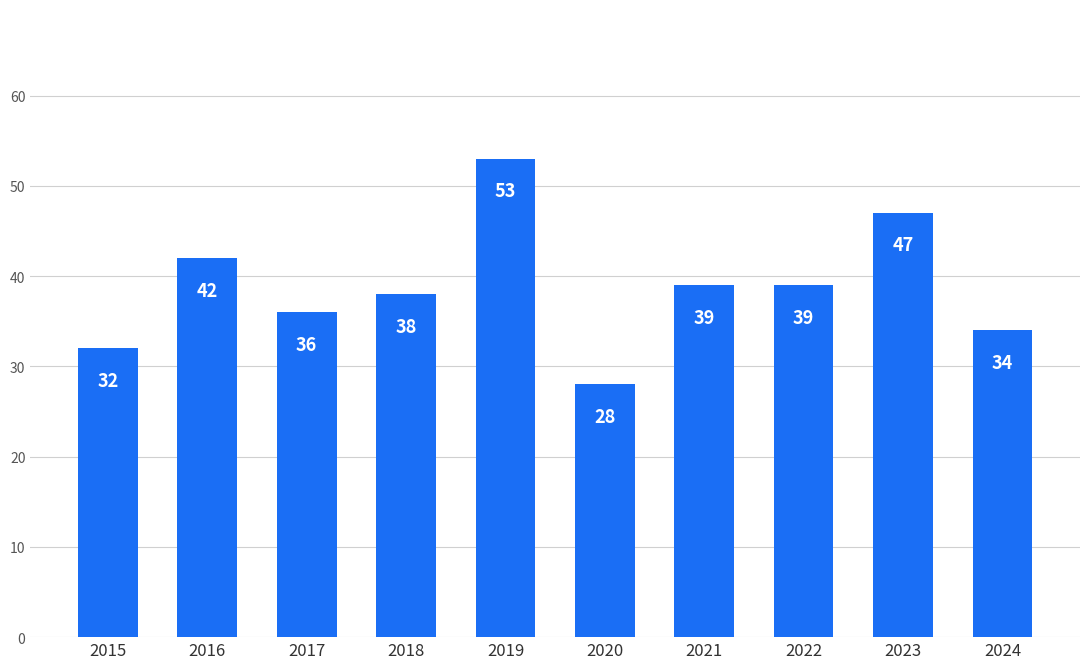

How many values are below 39?

5